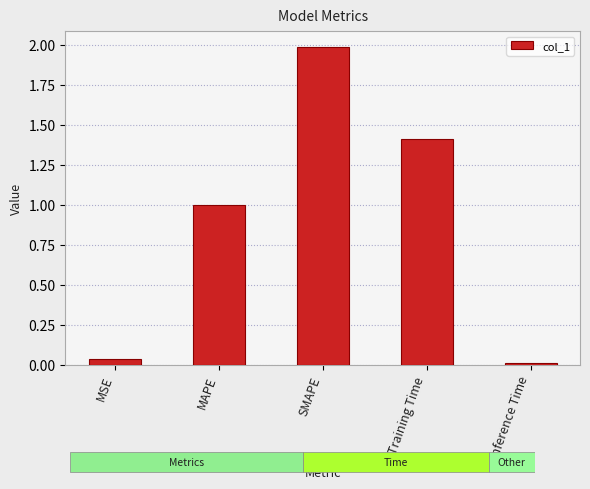

What is the sum of all values?

4.4